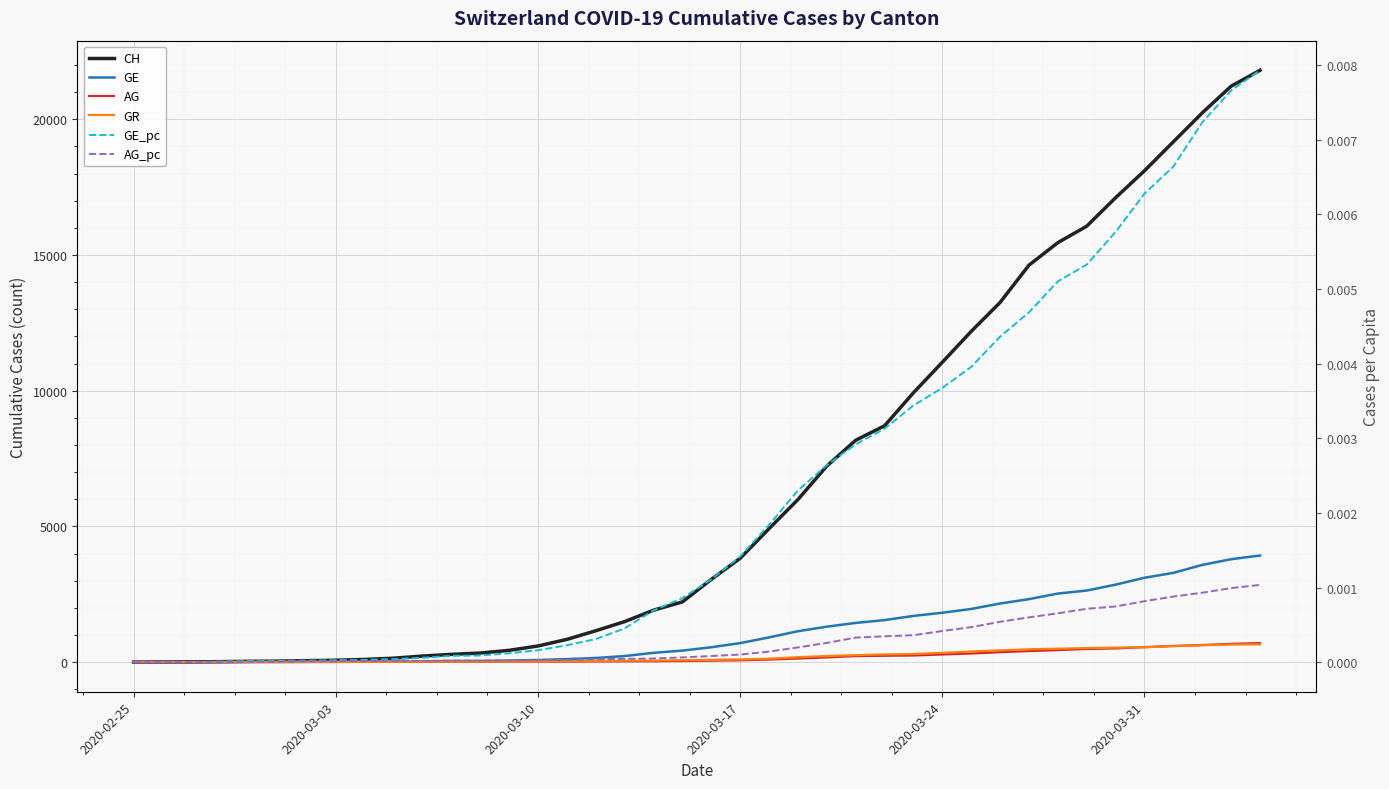

At how many categories does at least one series exceed 577?

26